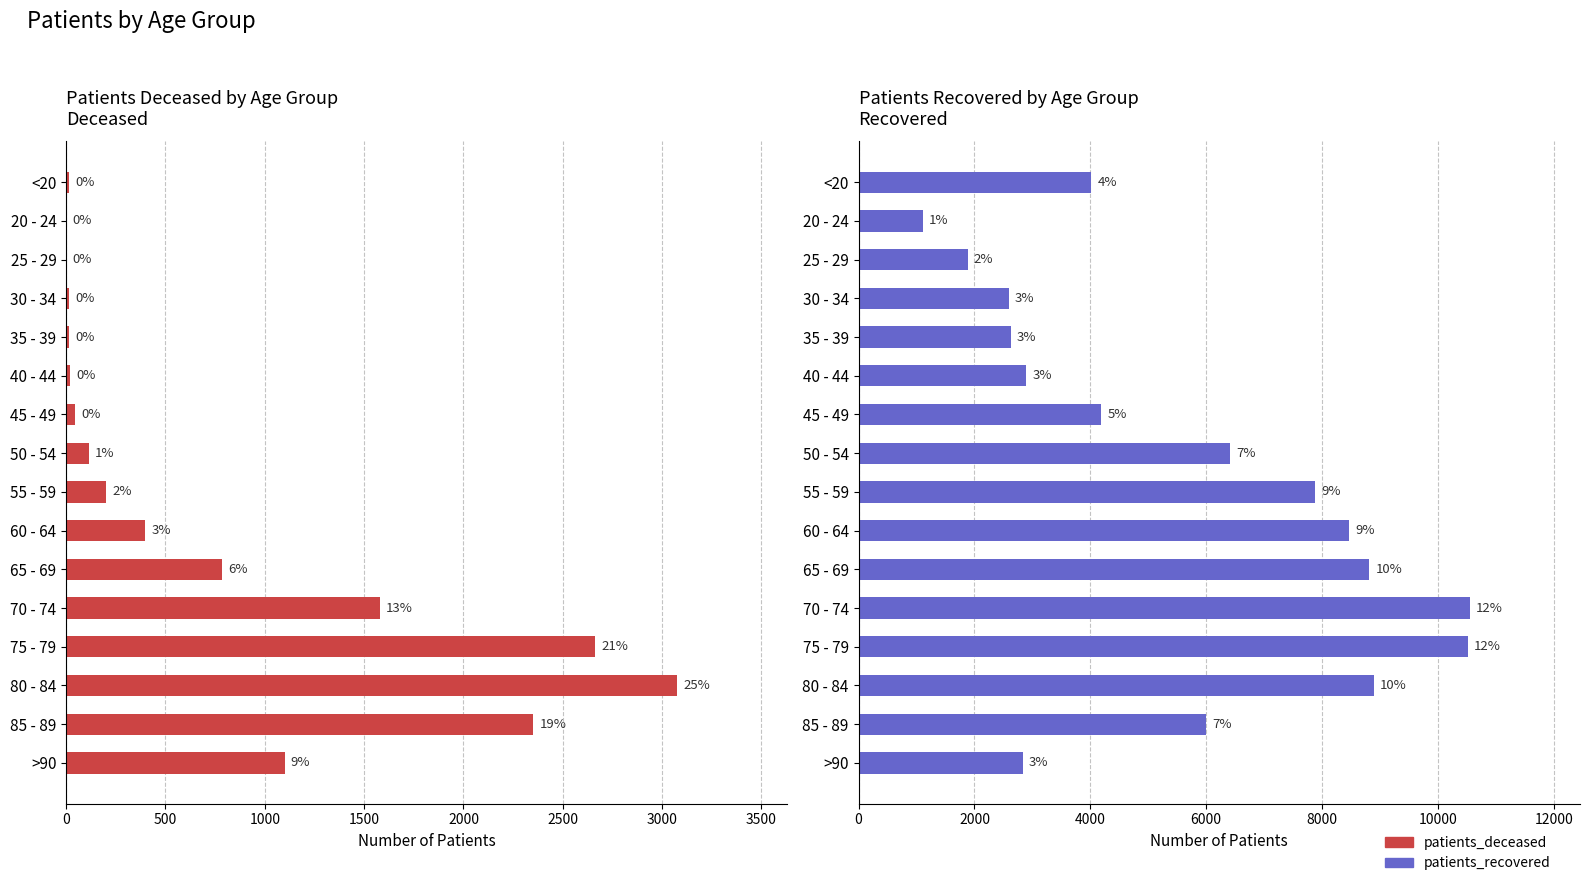

True or false: patients_deceased has a value of 15 at 30 - 34.

True